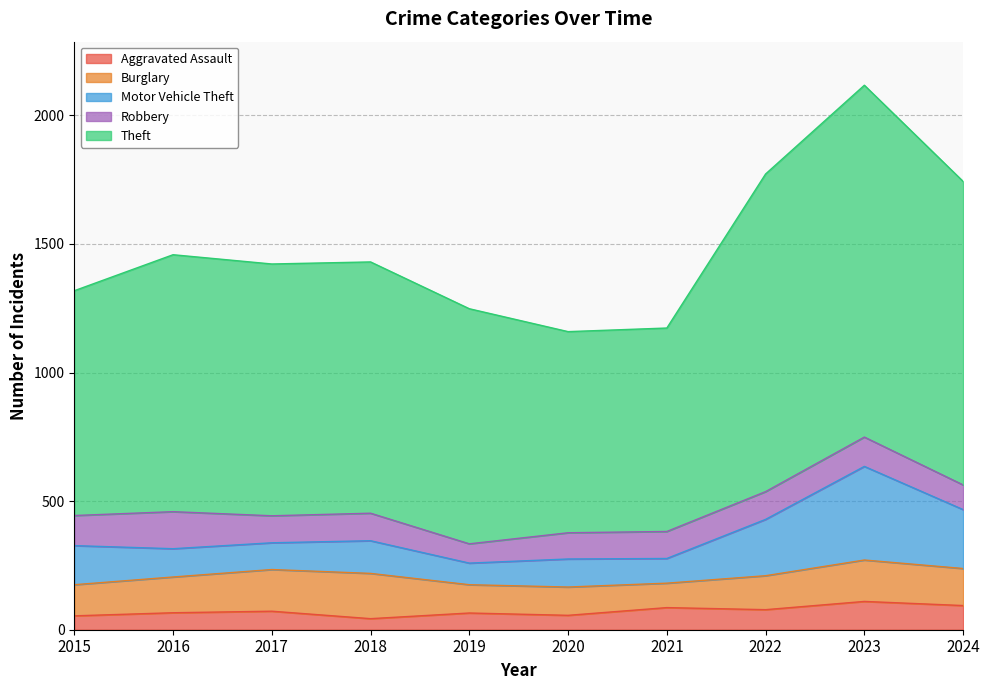

Which category has the lowest value across all series?

2018